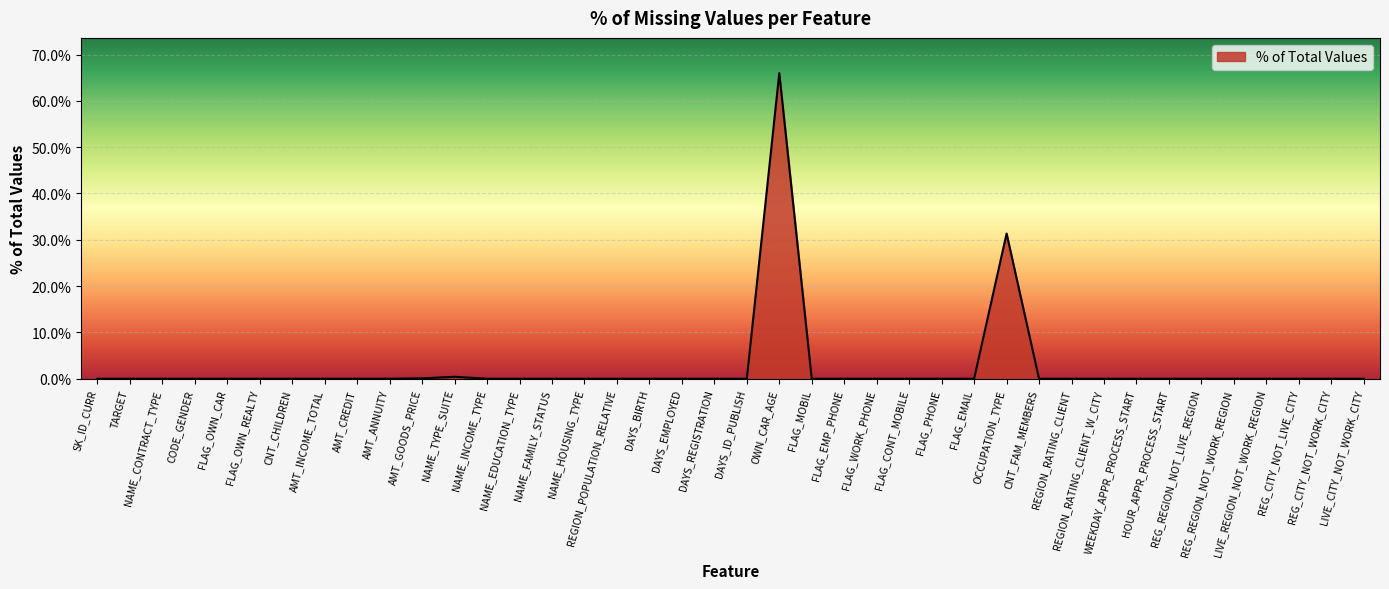

What is the greatest value displayed?

66.0